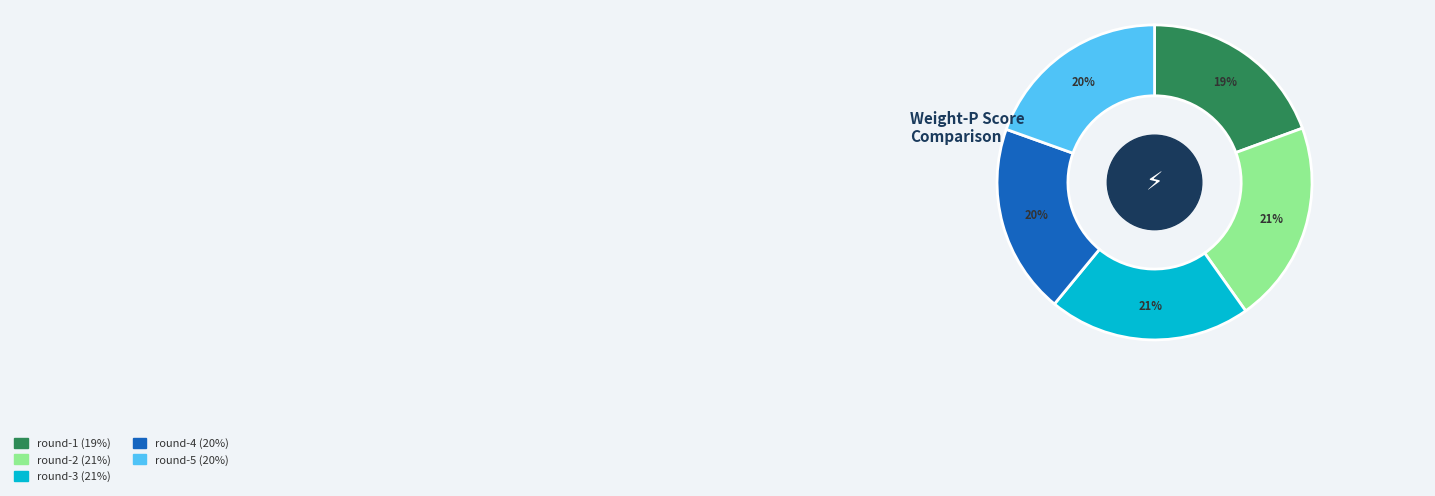

How many slices are in this pie chart?

5